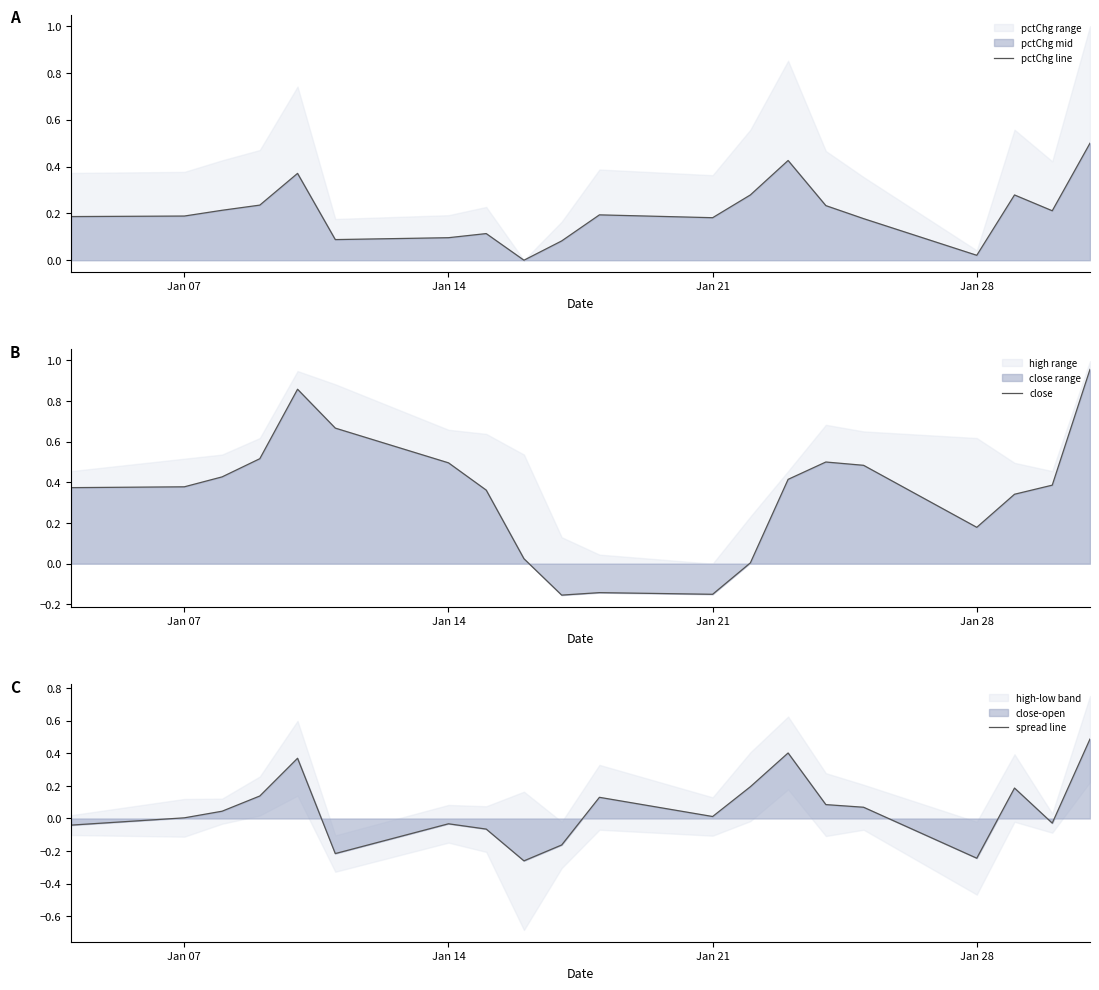

Count the number of categories in the chart.

20